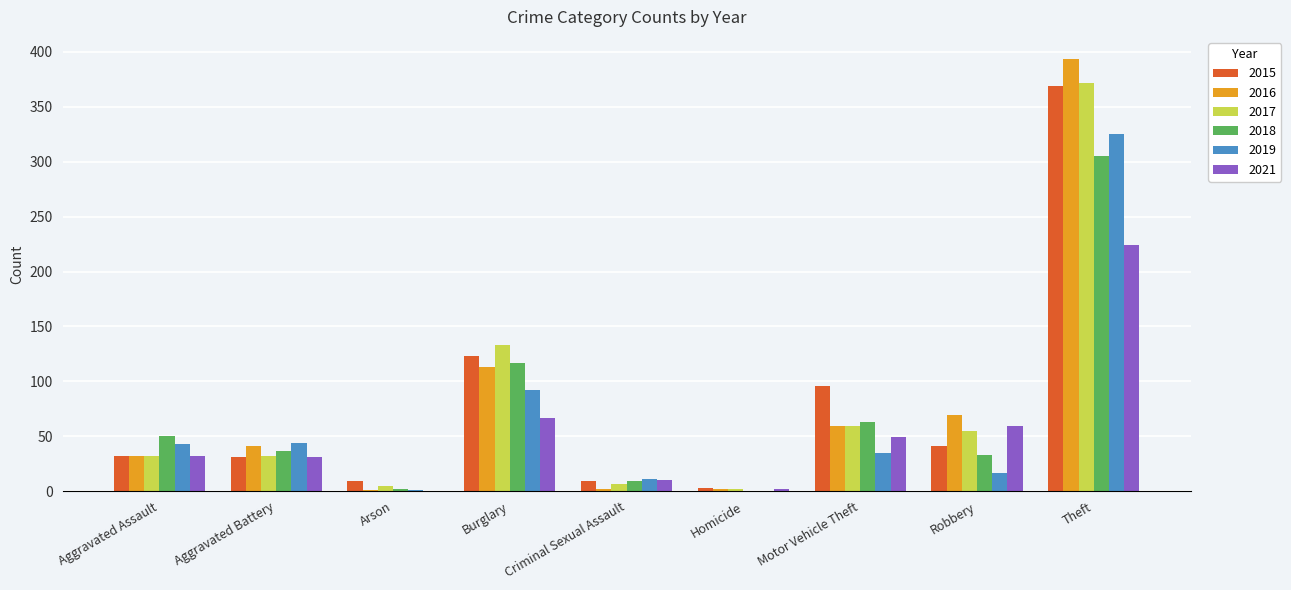

What is the difference between the 2015 values at Motor Vehicle Theft and Robbery?

55